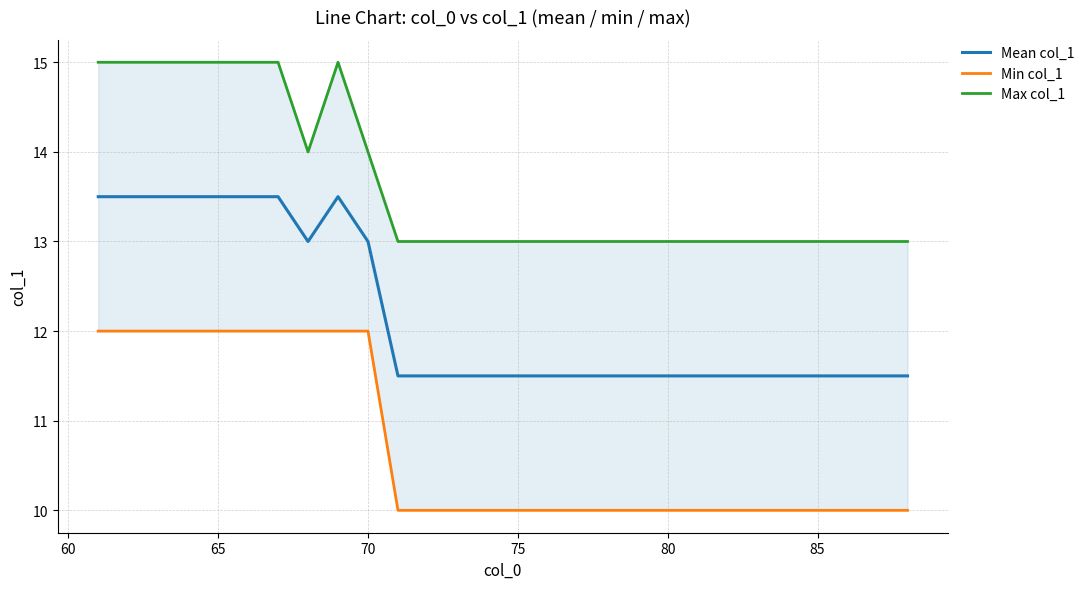

What is the value of the Max col_1 point at the 10th from the left?

14.0